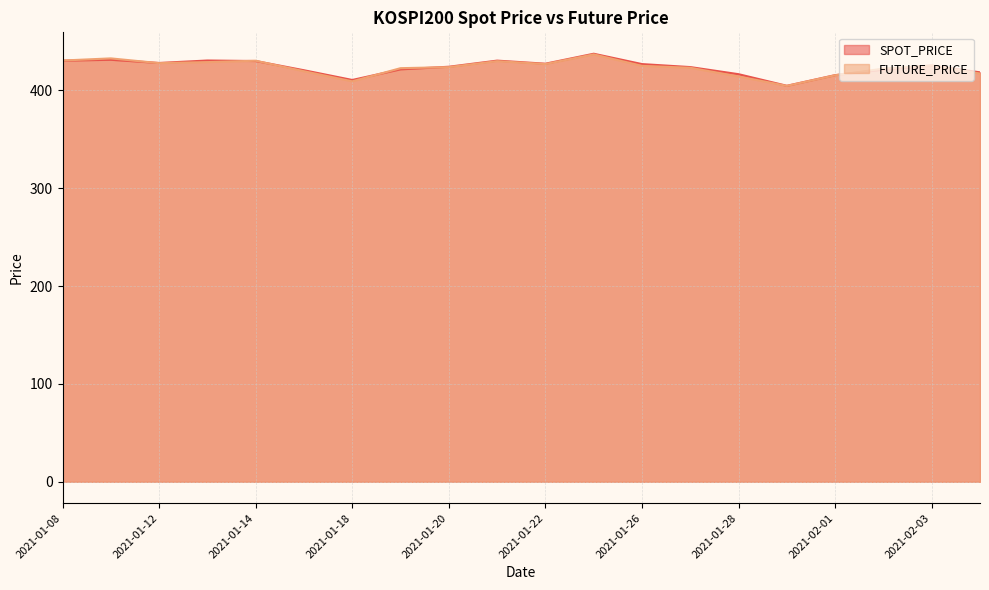

At how many categories does at least one series exceed 428?

6